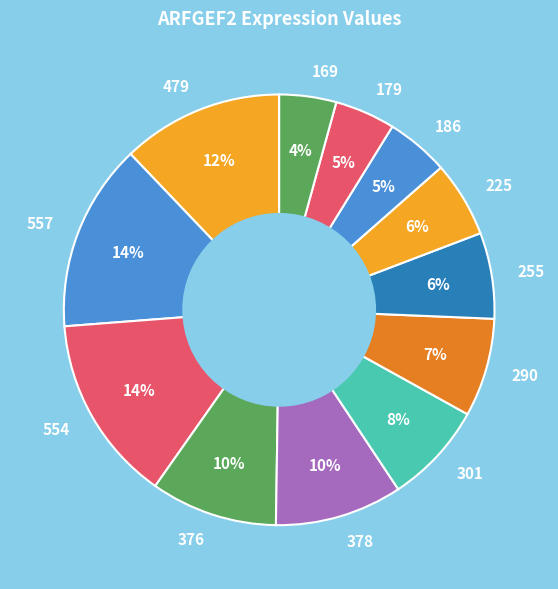

Count the number of slices in the pie.

12